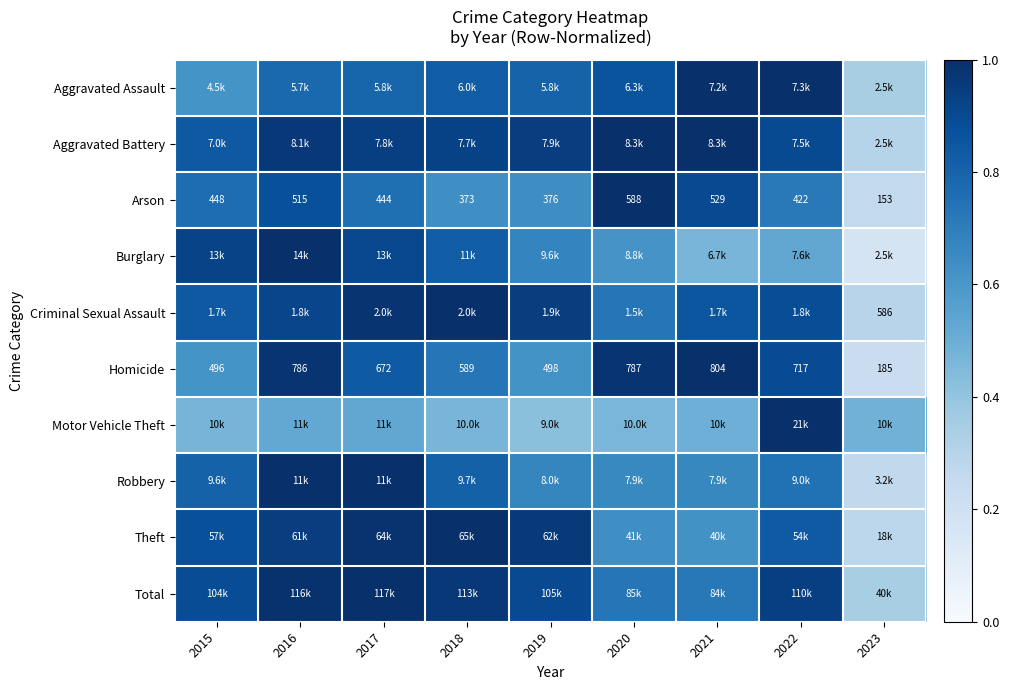

Count the Arson values in the range 0 to 1.

9